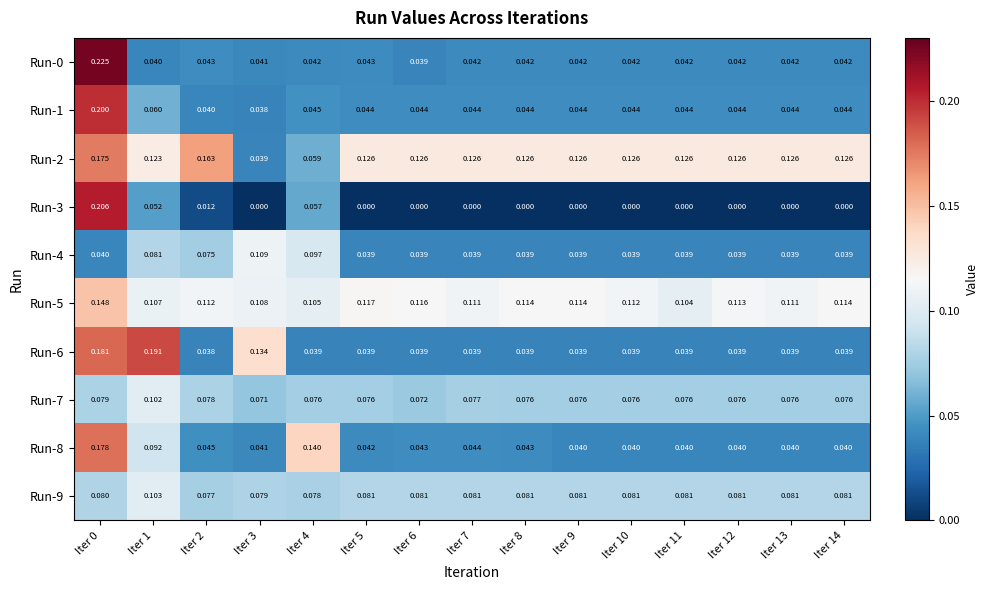

Is the value of Run-9 at Iter 5 greater than the value of Run-6 at Iter 5?

Yes